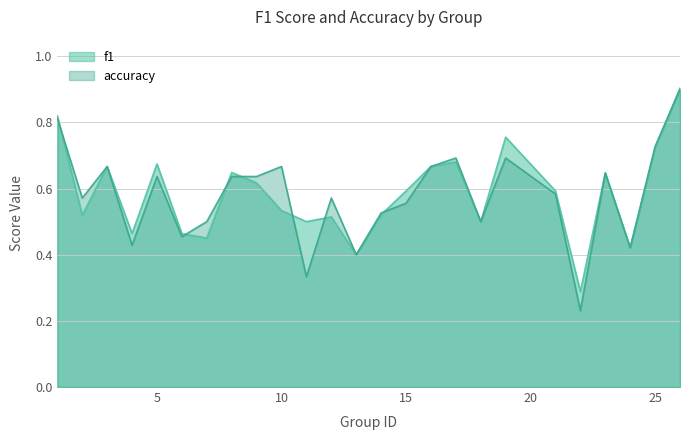

How many lines are shown in the chart?

2